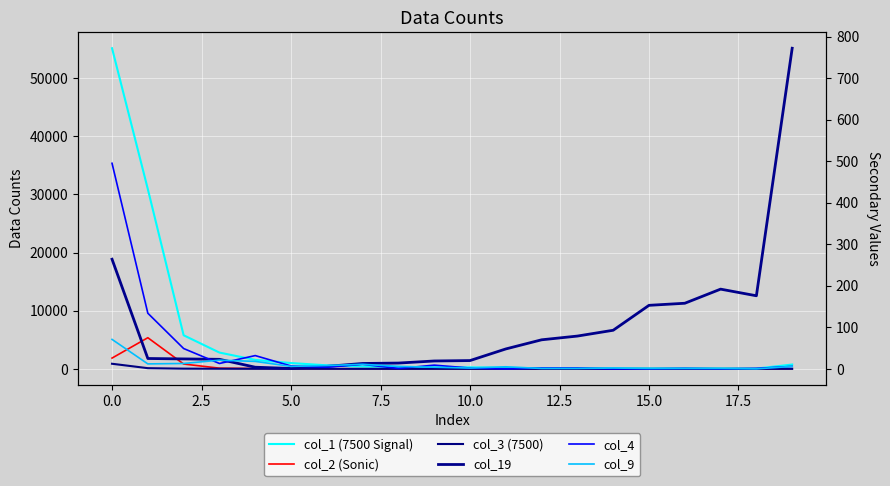

What is the sum of the col_4 values at 2.5 and −2.5?

544